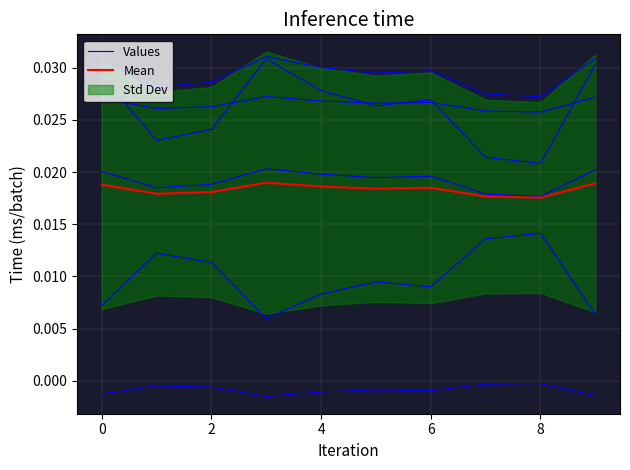

How many interior local peaks does the Values series have?

2